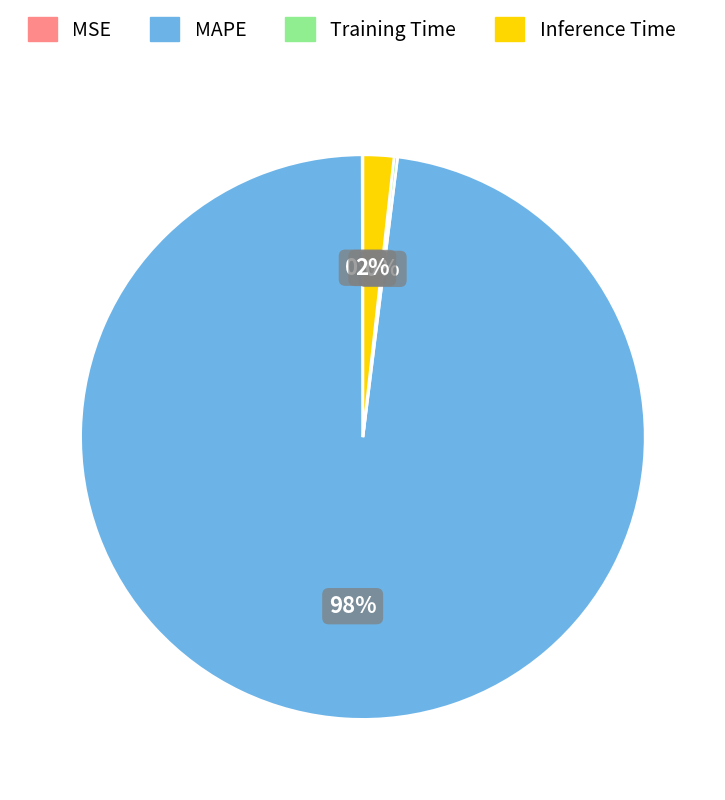

Which category has the biggest portion of the pie?

MAPE